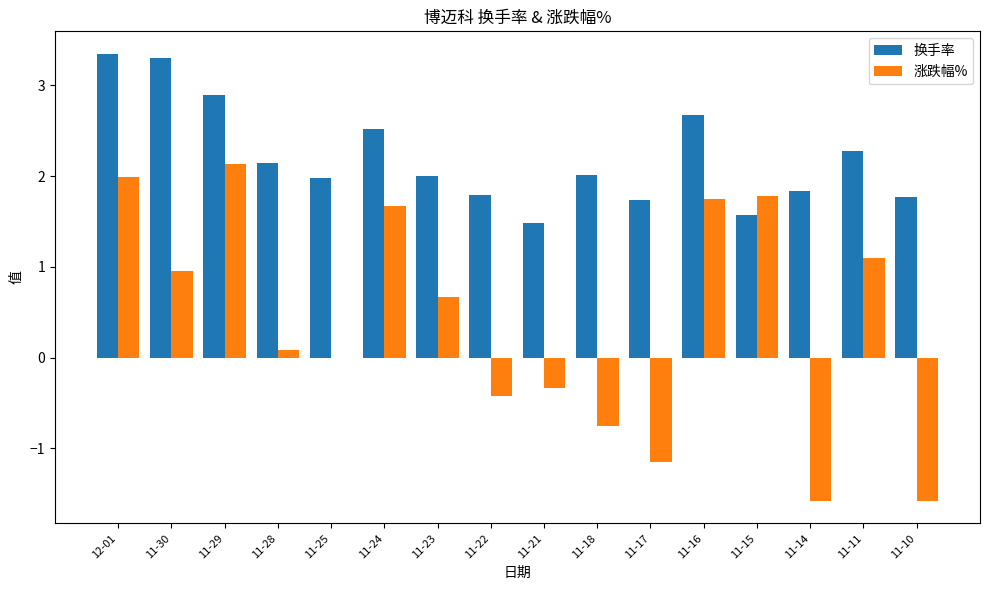

Where is 涨跌幅% nearest to the value 0?

11-25